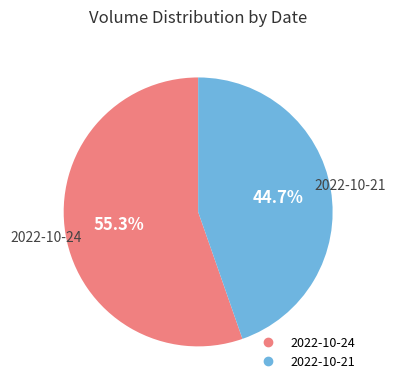

Approximately how many times larger is the value at 2022-10-24 compared to 2022-10-21?

1.2